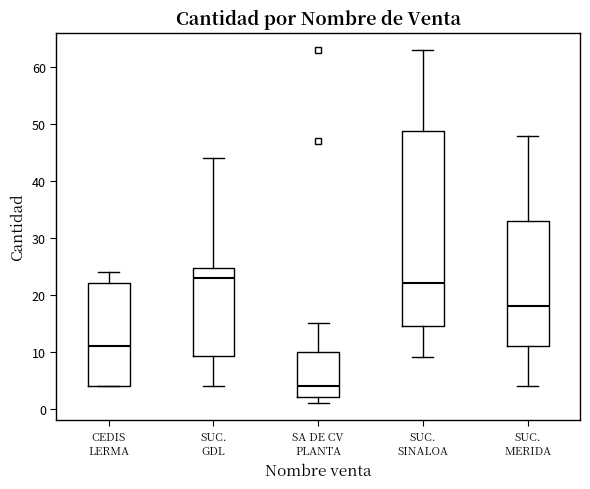

Reading left to right, read every box against the y-axis: the position of its median line, the range the box covers, and the ends of its whiskers. The values are not printed on the chart, so give them approximately, as read against the axis.

CEDIS LERMA: median 11, box 4 to 22, whiskers 4 to 24
SUC. GDL: median 23, box 9 to 25, whiskers 4 to 44
SA DE CV PLANTA: median 4, box 2 to 10, whiskers 1 to 15
SUC. SINALOA: median 22, box 15 to 49, whiskers 9 to 63
SUC. MERIDA: median 18, box 11 to 33, whiskers 4 to 48